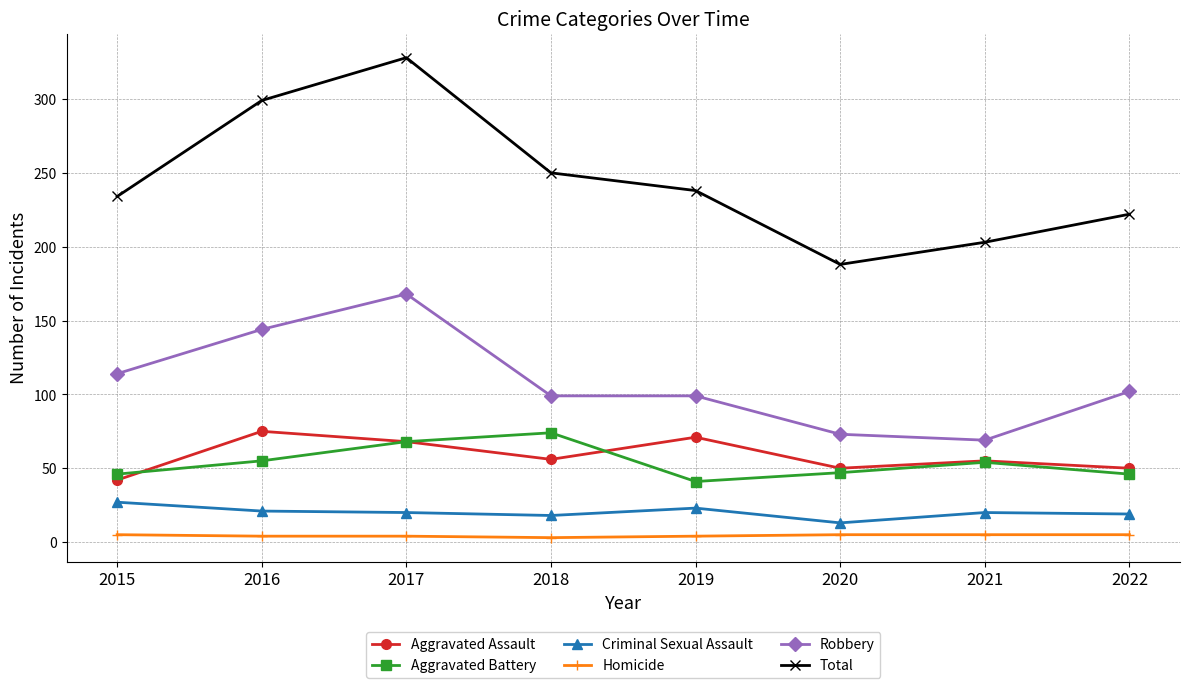

What is the value of the Homicide point at the 4th from the left?

3